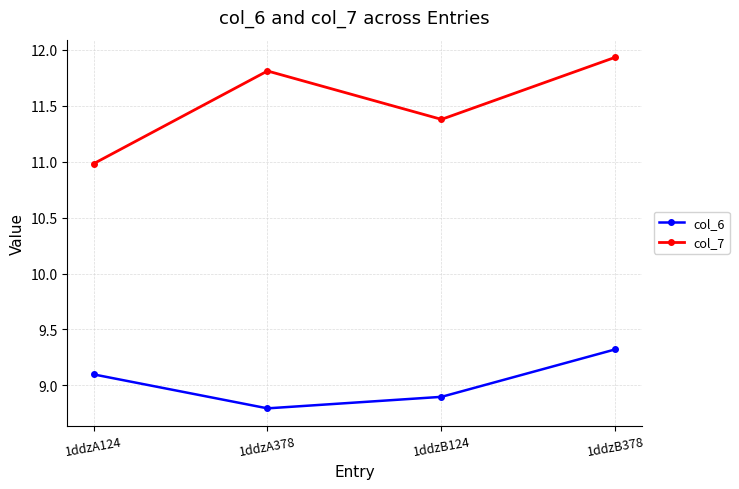

How many categories are shown in the chart?

4